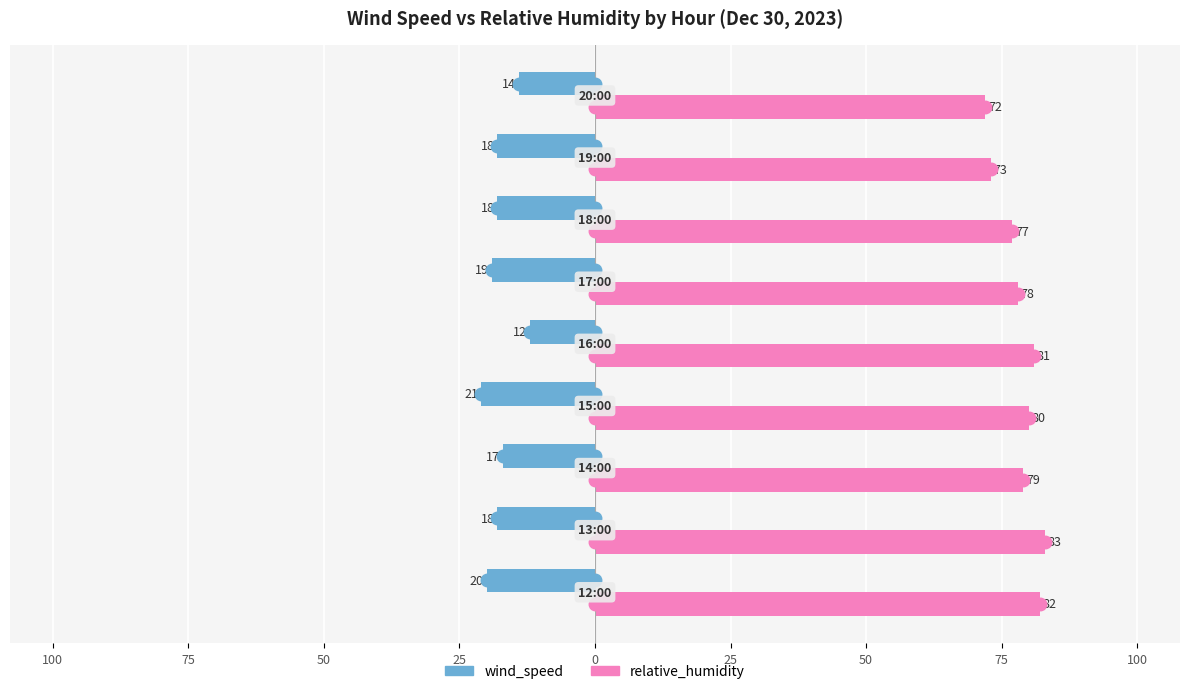

What is the average value of the wind_speed series?

-17